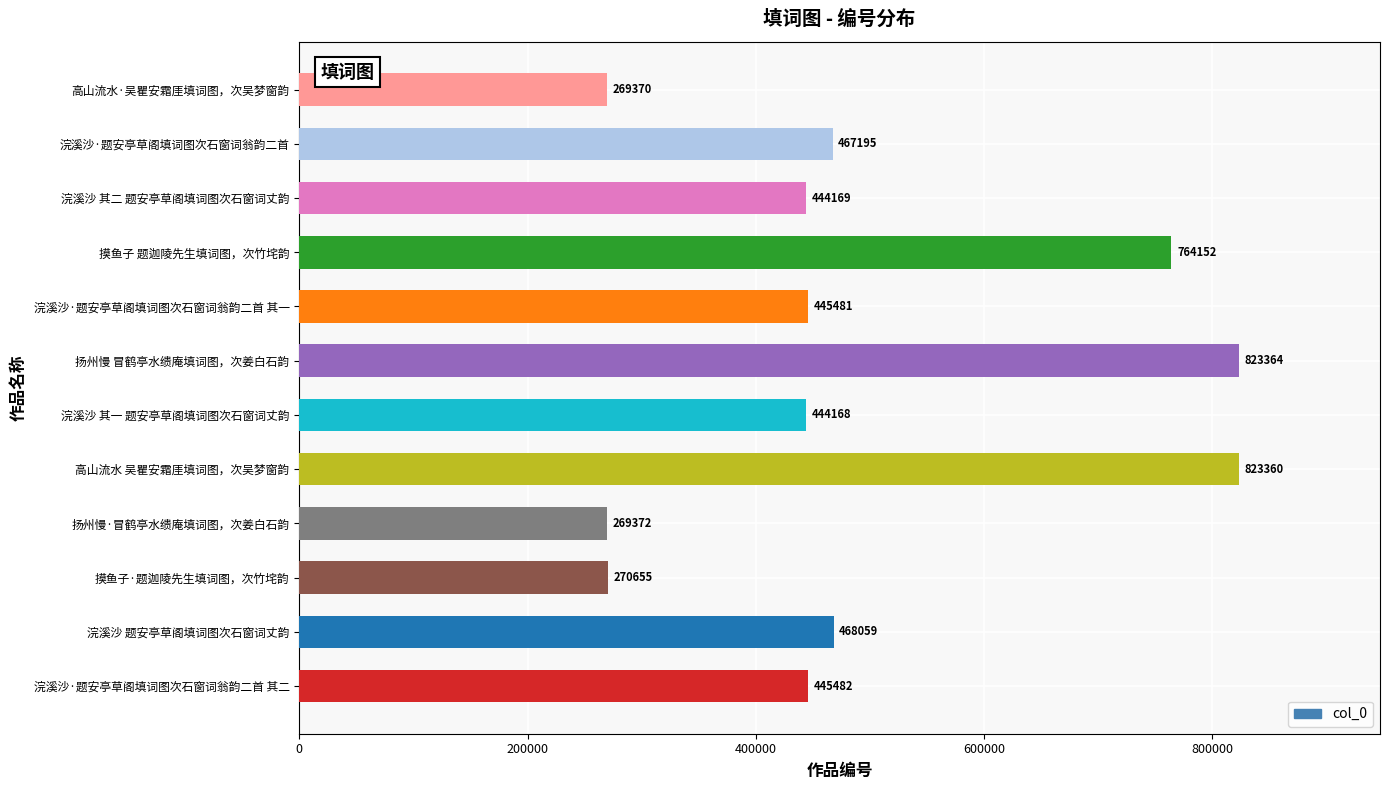

What is the average value?

494569